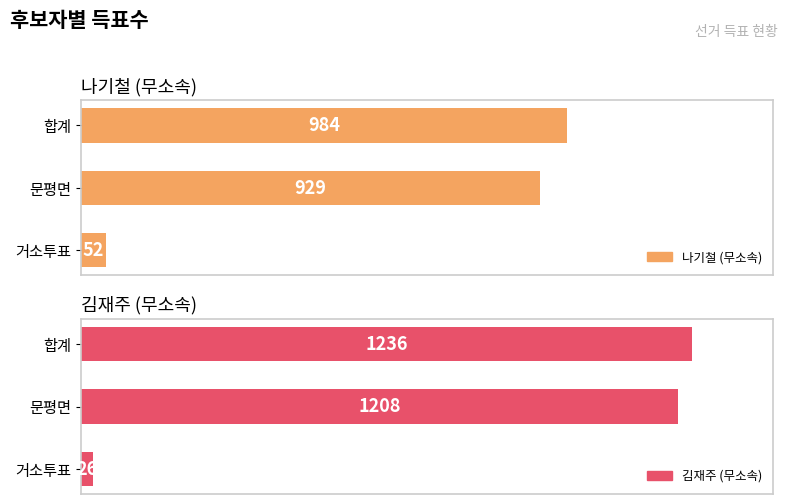

Which has a higher value, 문평면 or 합계?

합계